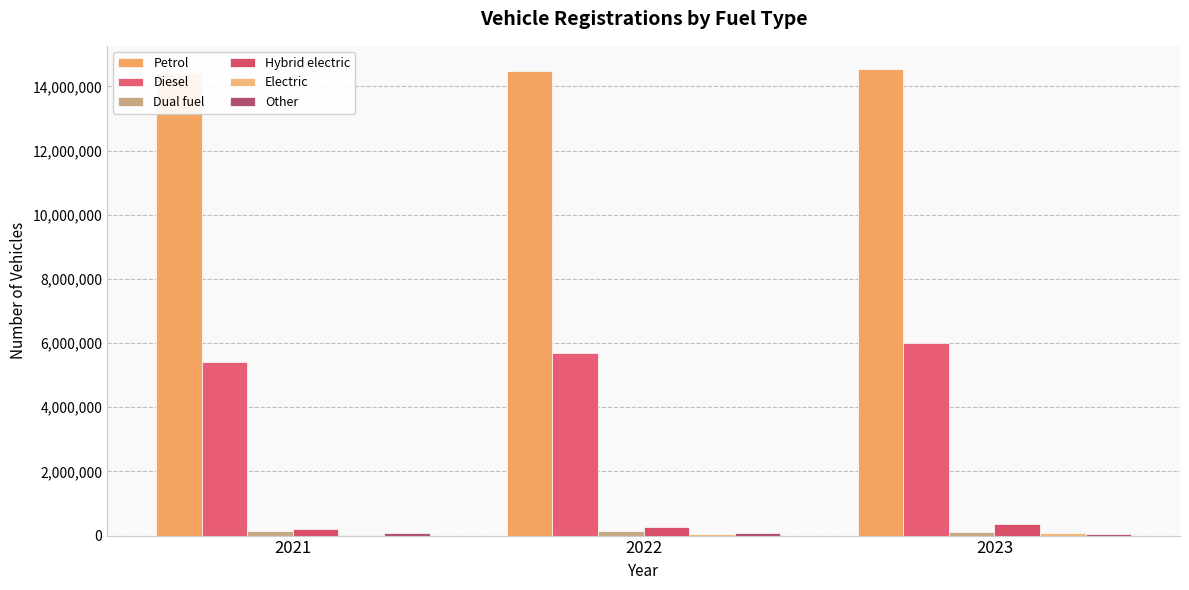

Rank the series at 2023 from highest to lowest value.

Petrol, Diesel, Hybrid electric, Dual fuel, Electric, Other